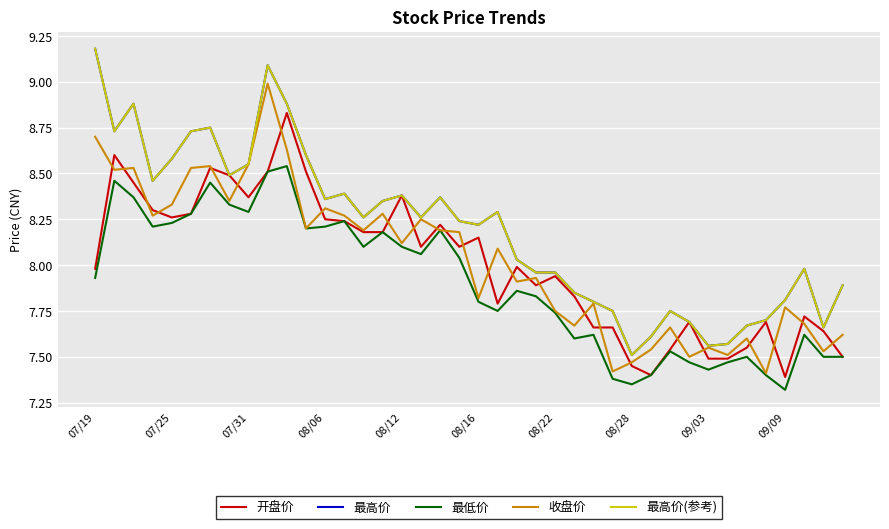

In 收盘价, how many points are lower than both neighbors (excluding endpoints)?

14